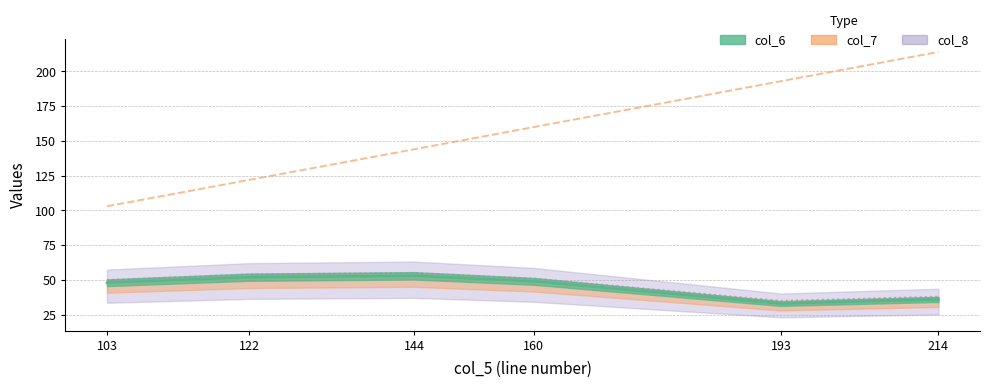

At which category is the sum across all series the highest?

214